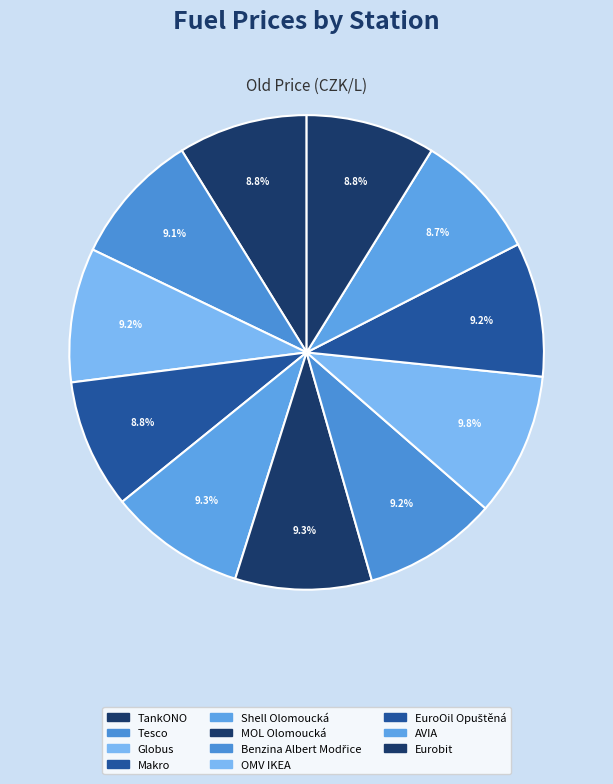

What is the ratio of the value at Globus to the value at MOL Olomoucká?

1.0